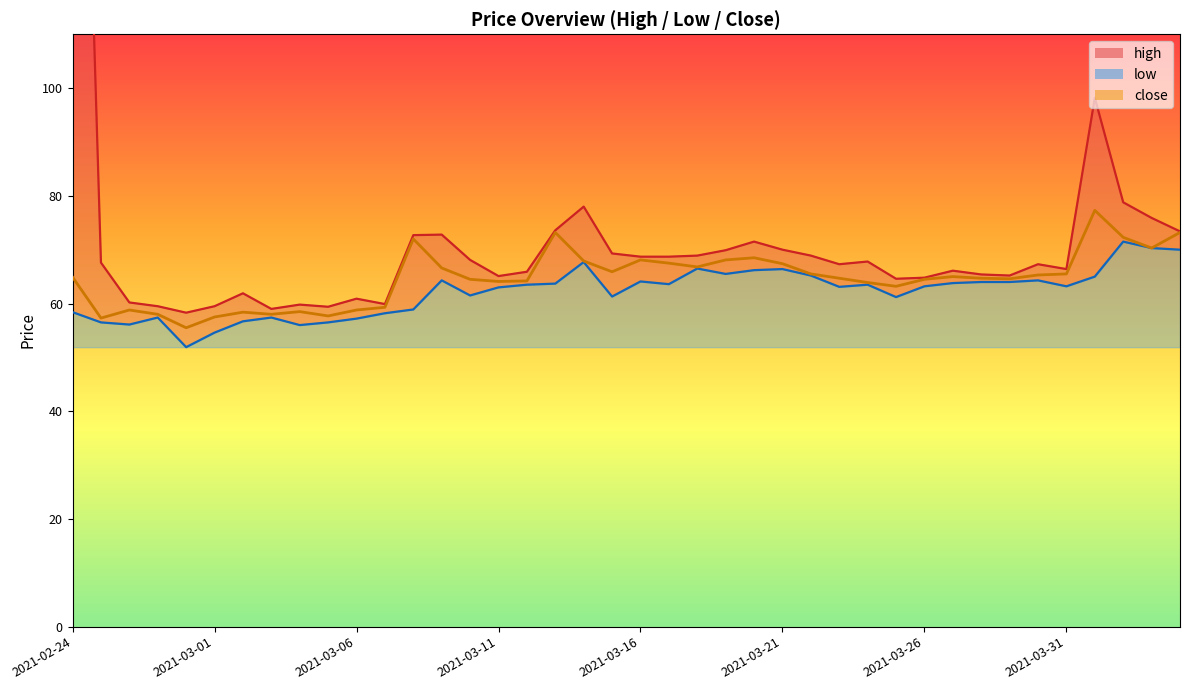

The value of low at 2021-03-01 is 19.1. True or false?

False